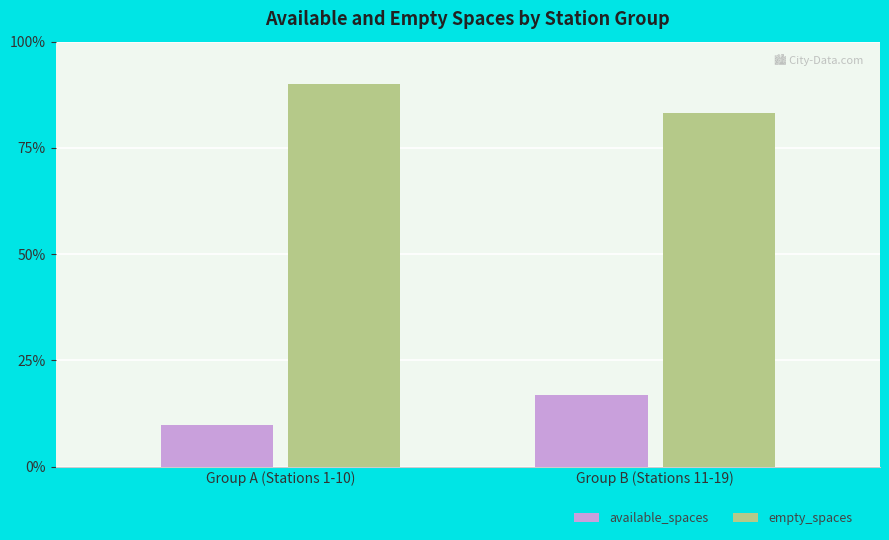

True or false: available_spaces has a value of 0.0 at Group B (Stations 11-19).

False